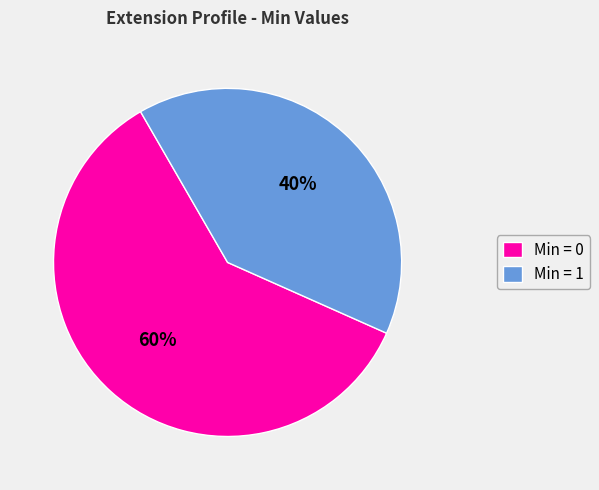

What is the largest slice in the pie chart?

Min = 0